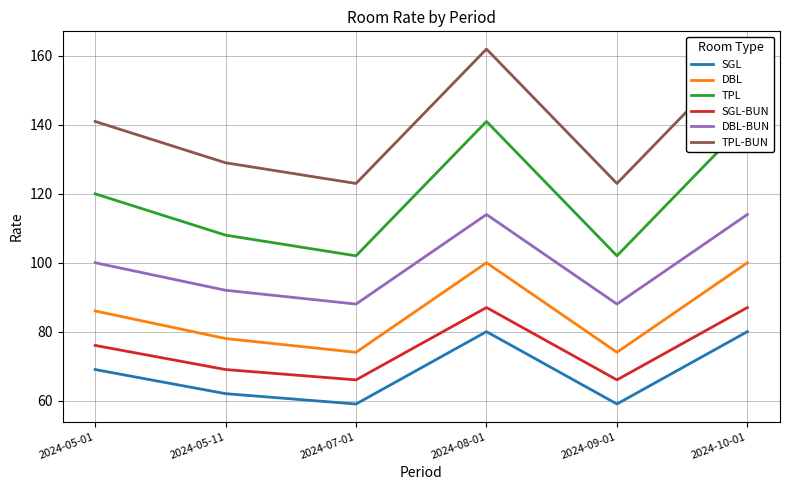

Which series has the largest range (max minus min)?

TPL